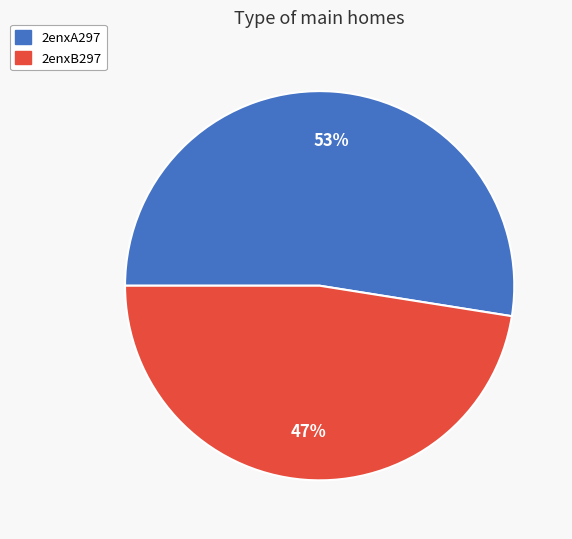

To the nearest percent, what portion does 2enxB297 represent?

47%